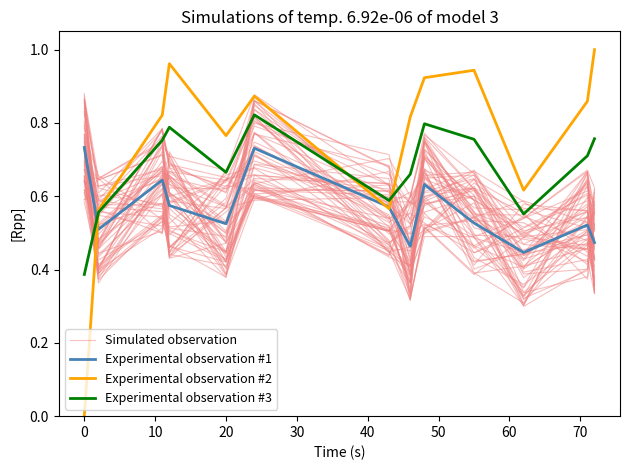

How many intersections are there between Experimental observation #2 and Experimental observation #1?

3